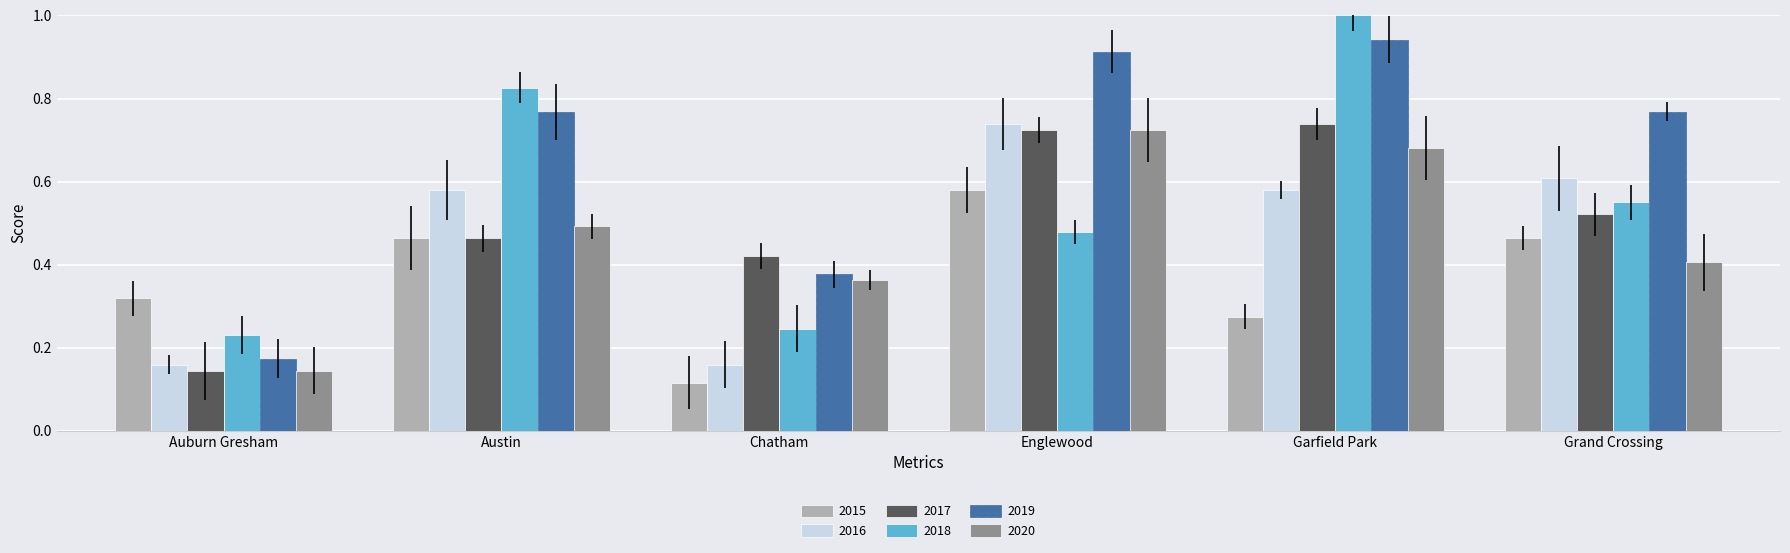

True or false: 2016 has a value of 0.9 at Garfield Park.

False